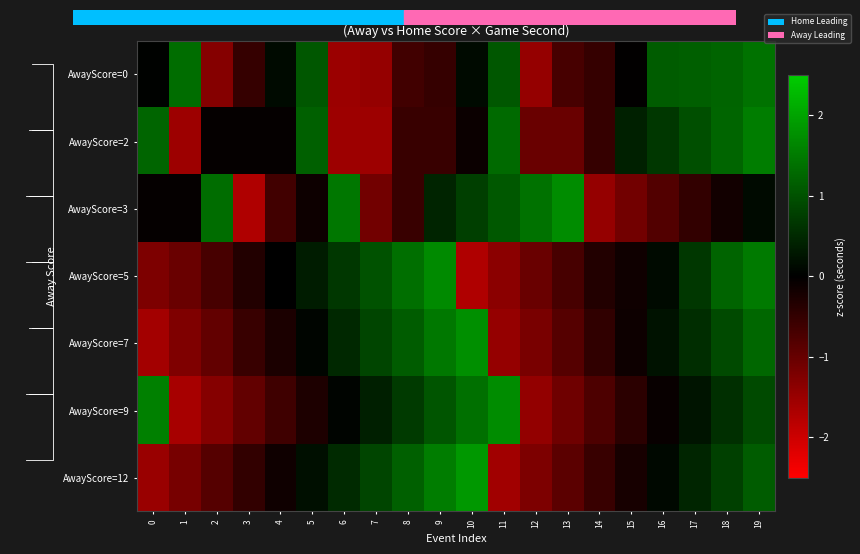

Read the AwayScore=5 value at 6.

0.7